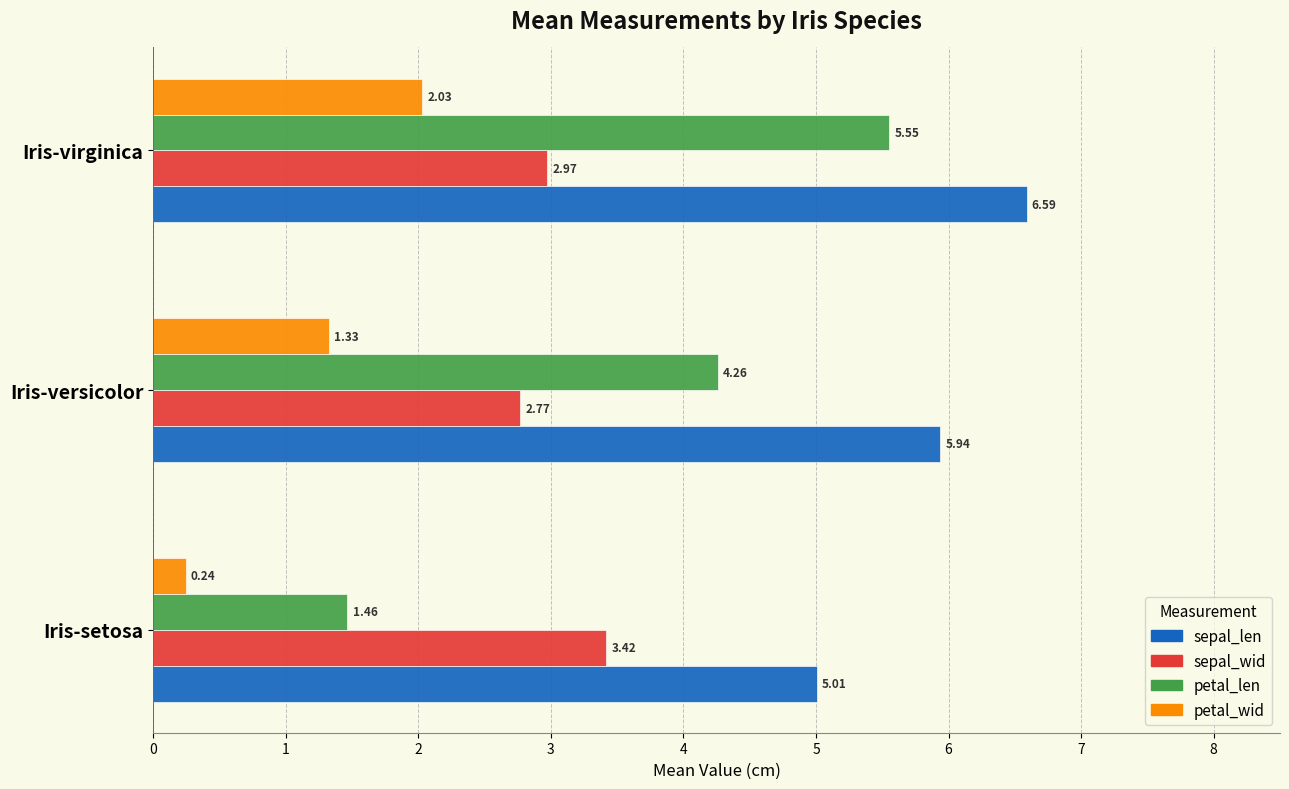

Where is petal_len nearest to the value 3?

Iris-versicolor